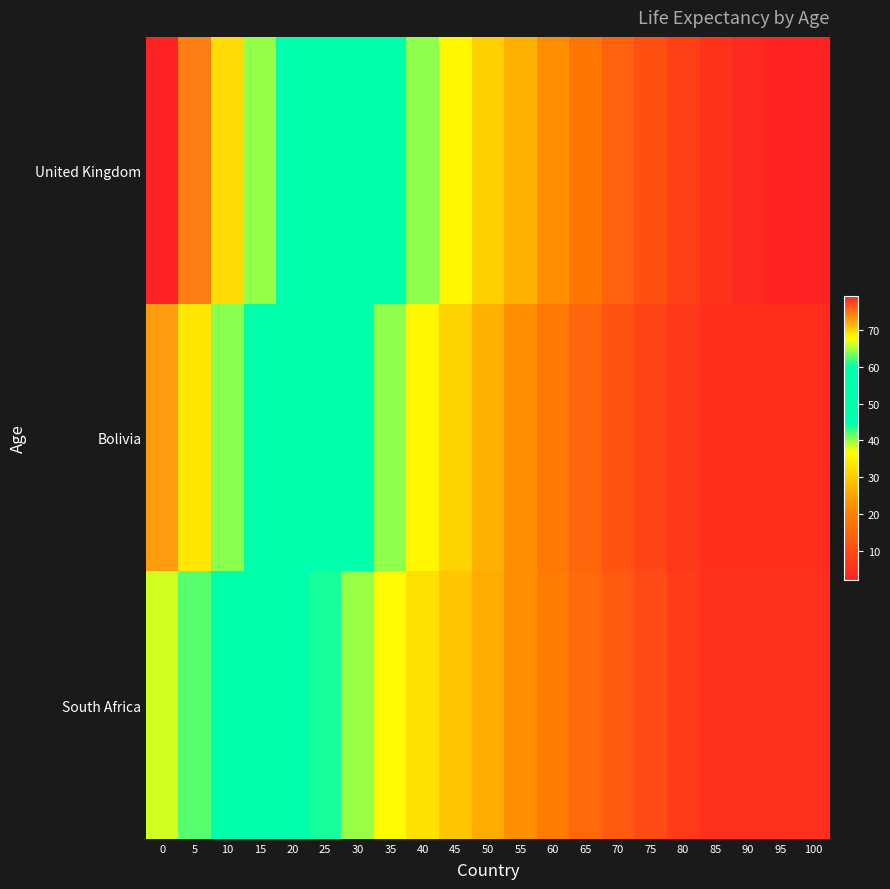

Which has a higher value, 95 or 80?

80